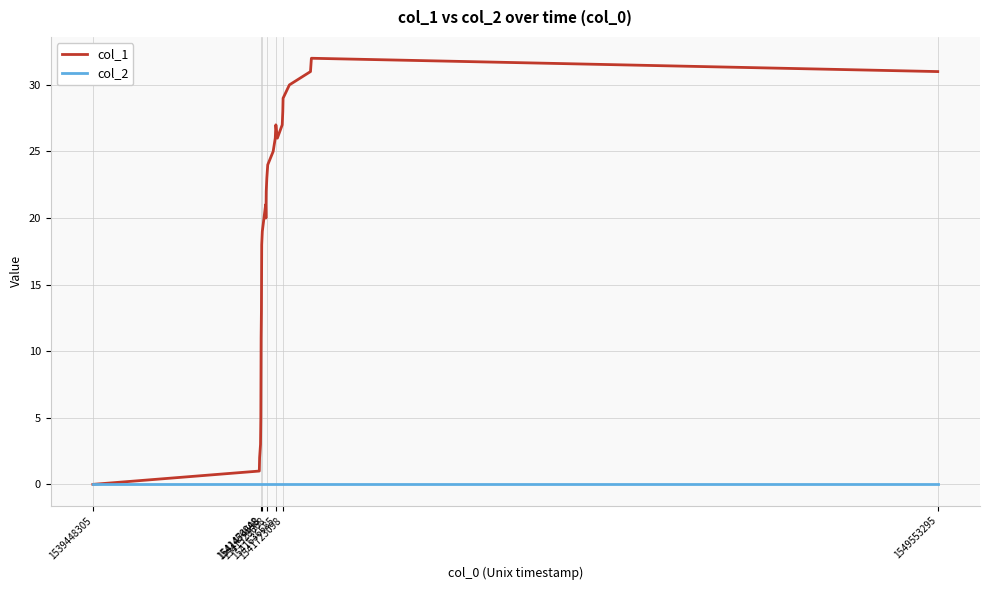

What are all the series names shown in the legend?

col_1, col_2